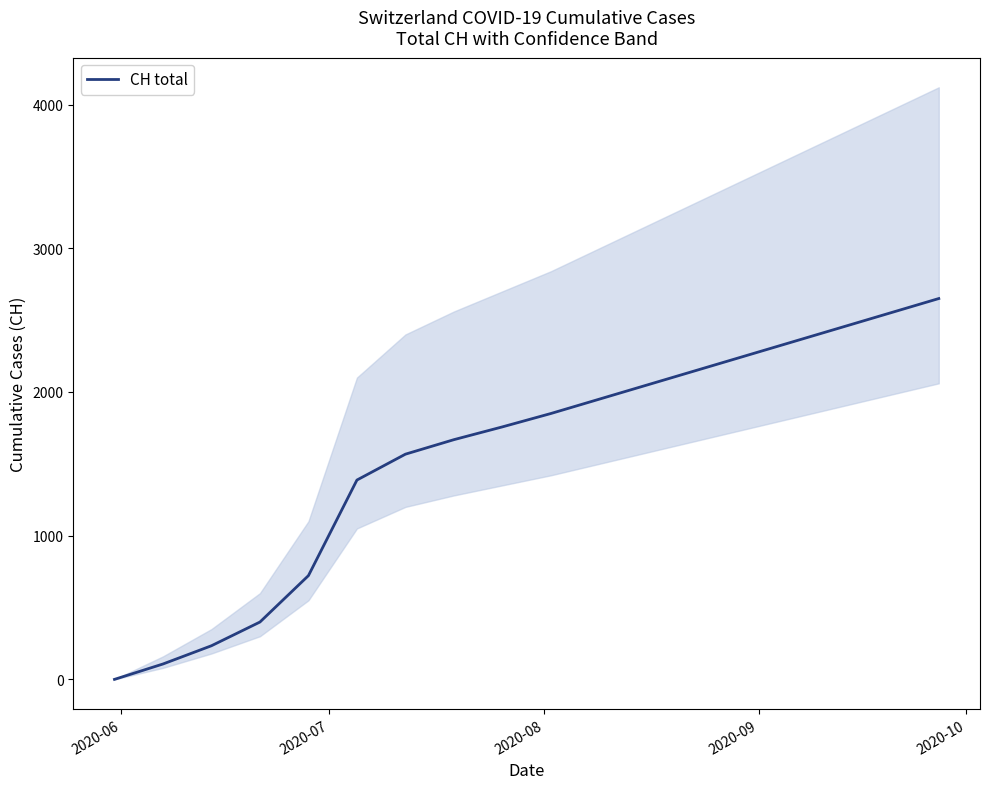

What is the sum of all values?

28091